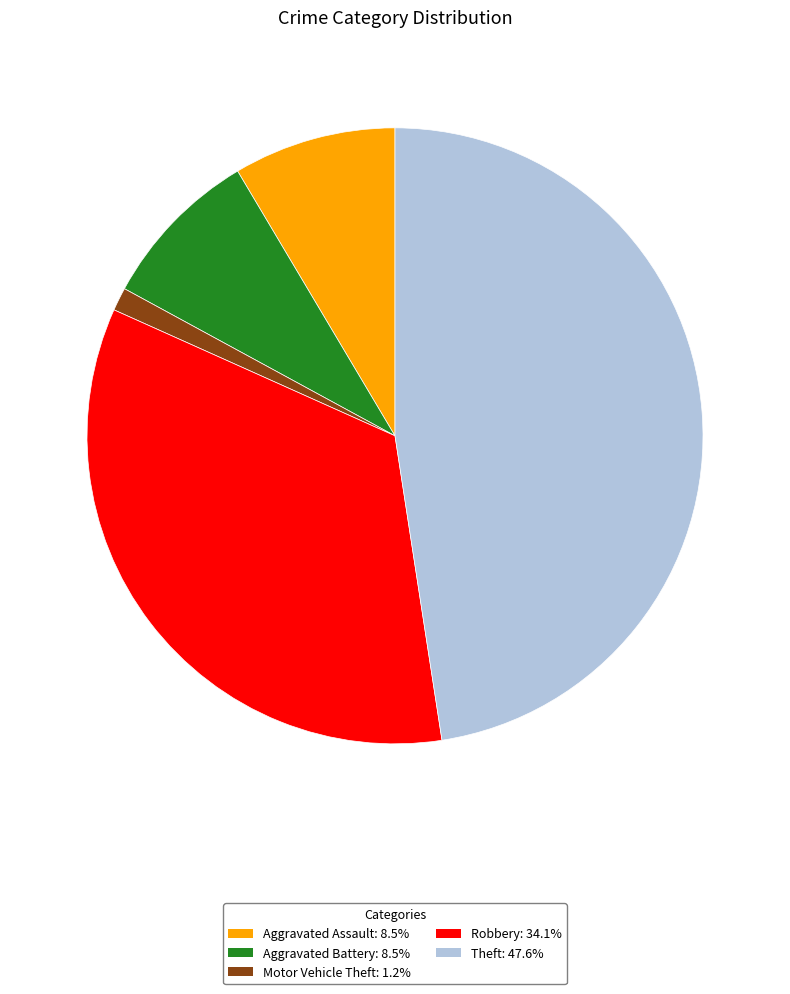

What is the ratio of the value at Aggravated Battery: 8.5% to the value at Motor Vehicle Theft: 1.2%?

7.0